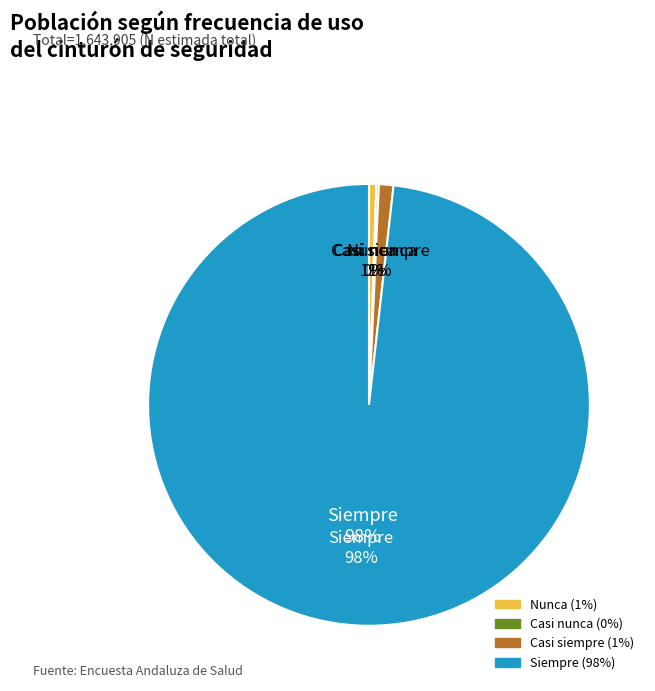

To the nearest percent, what is the difference between the Siempre and Casi nunca slice percentages?

98%